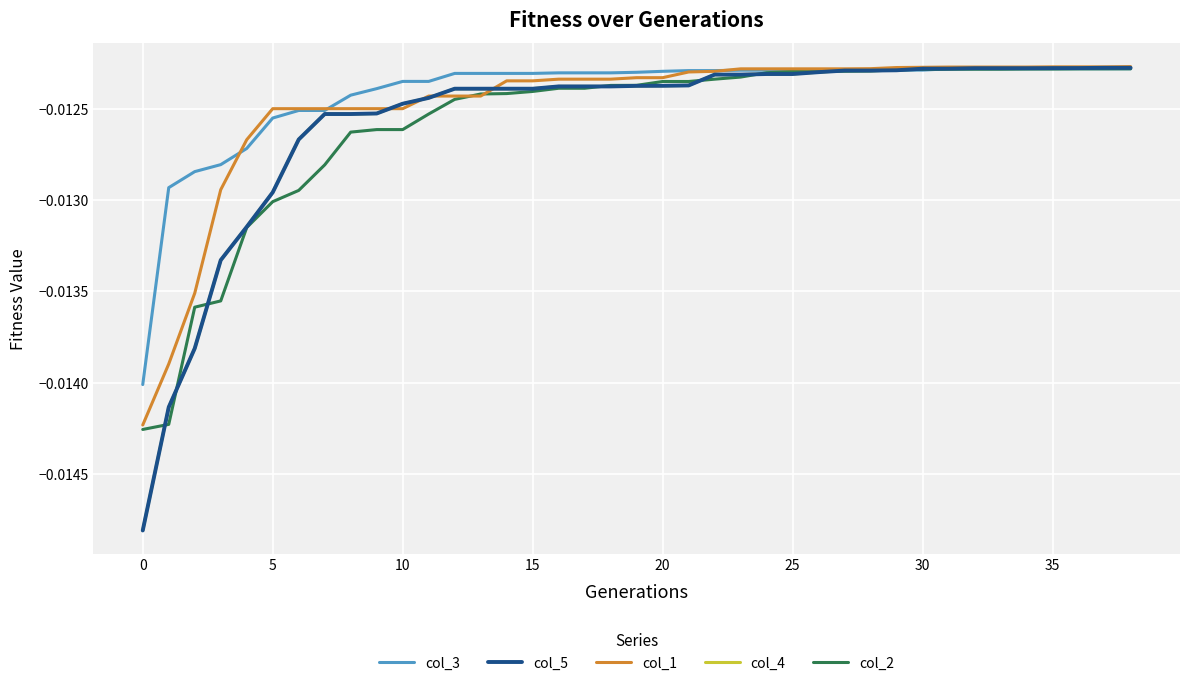

How many lines are shown in the chart?

5